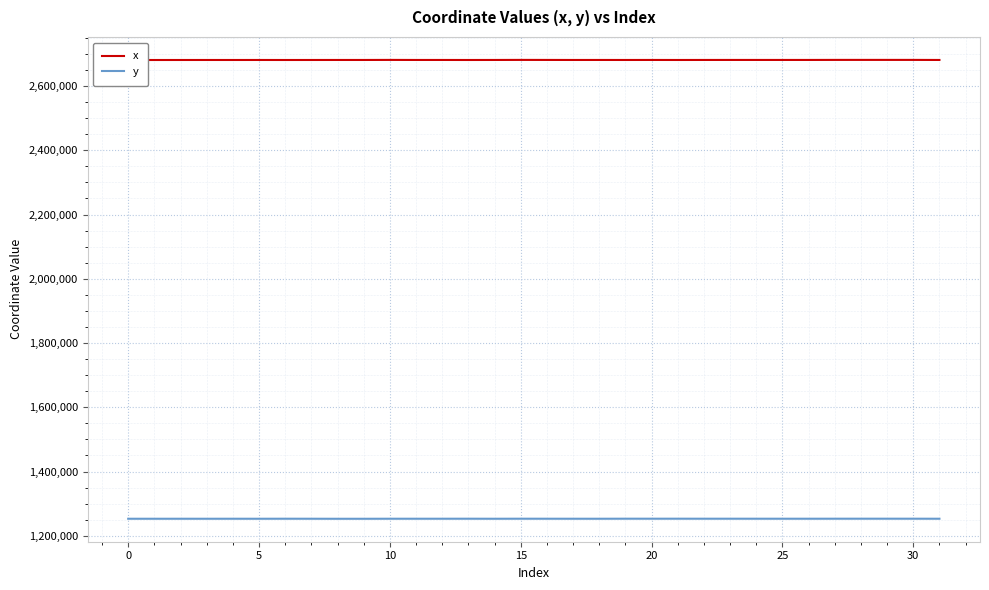

What is the sum of all x values?

85798798.6